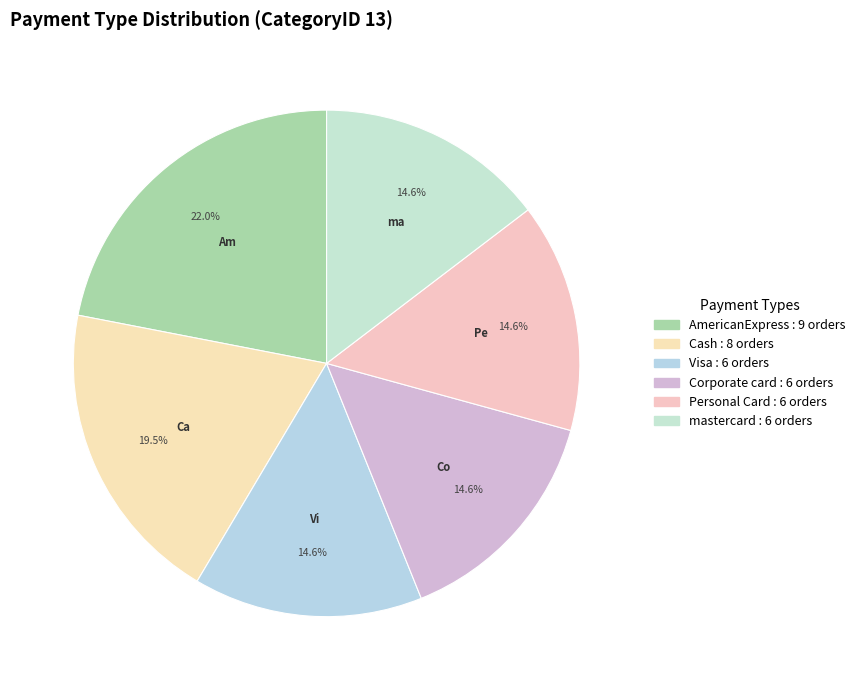

What is the smallest slice in the pie chart?

Visa